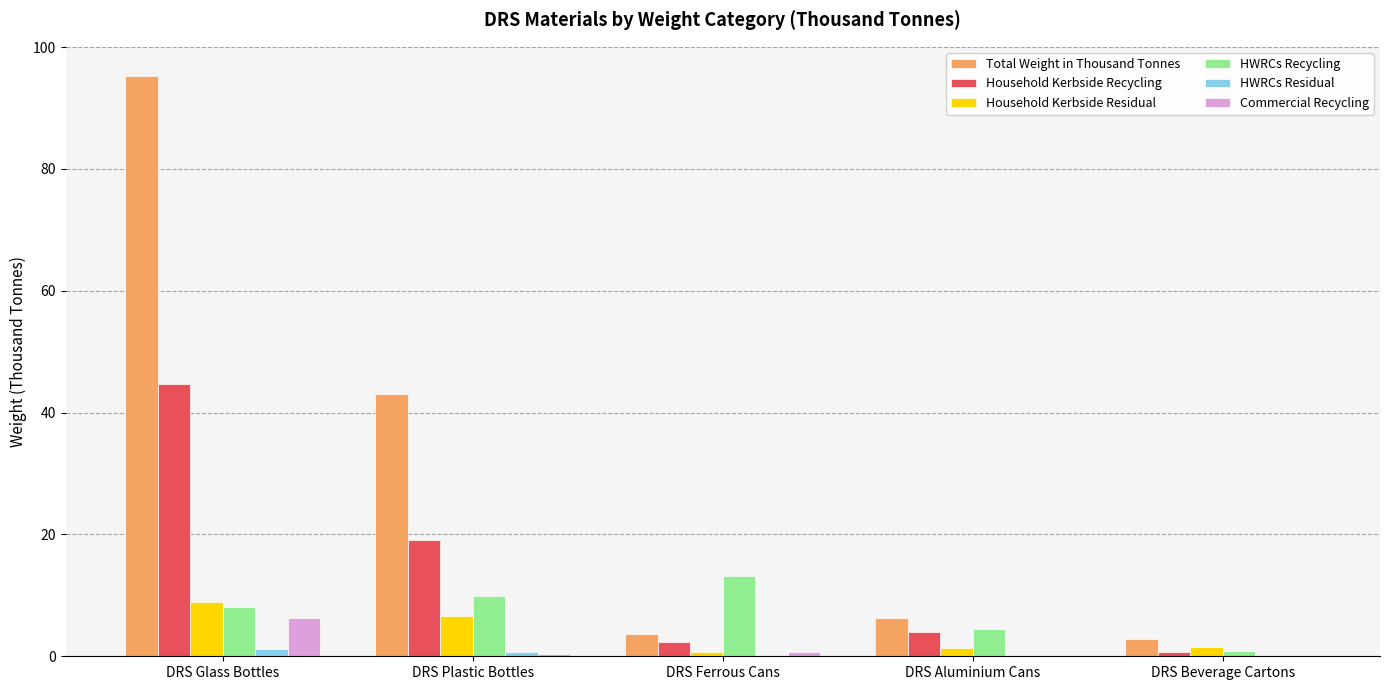

Which series has the largest total across all categories?

Total Weight in Thousand Tonnes